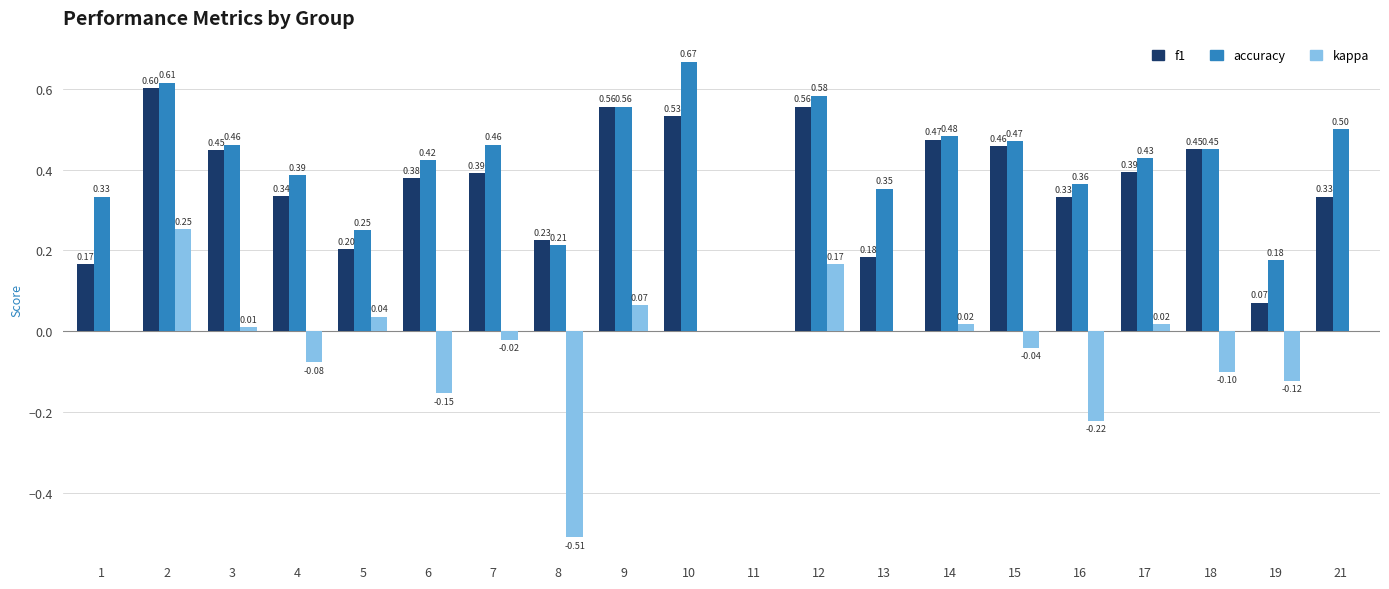

How many groups of bars are there?

20